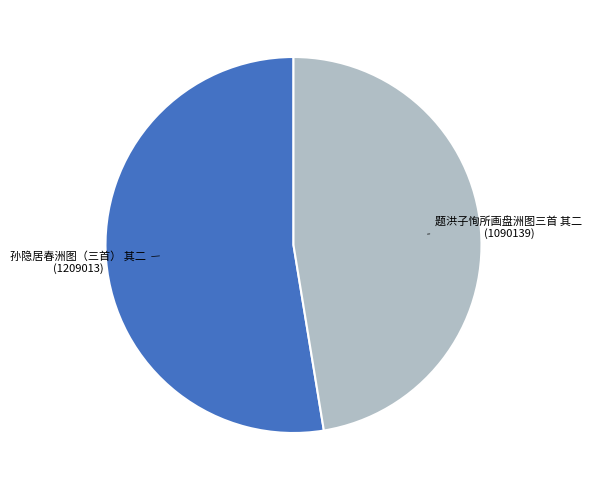

What is the smallest slice in the pie chart?

题洪子恂所画盘洲图三首 其二